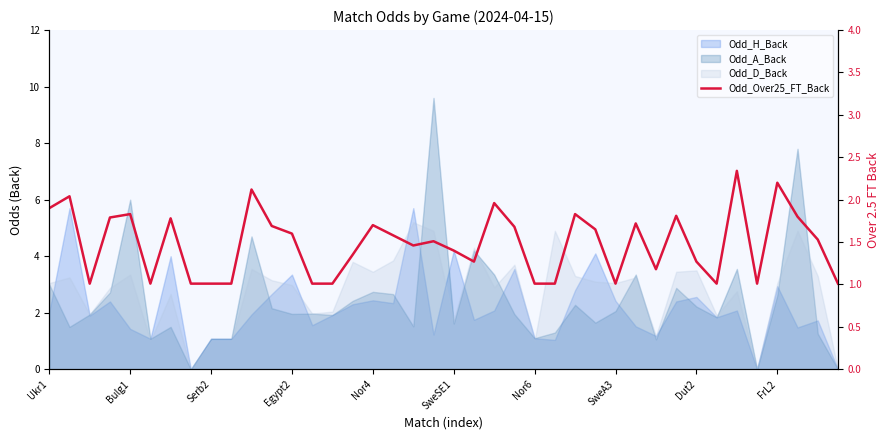

Where is the data nearest to the value 1?

Serb2